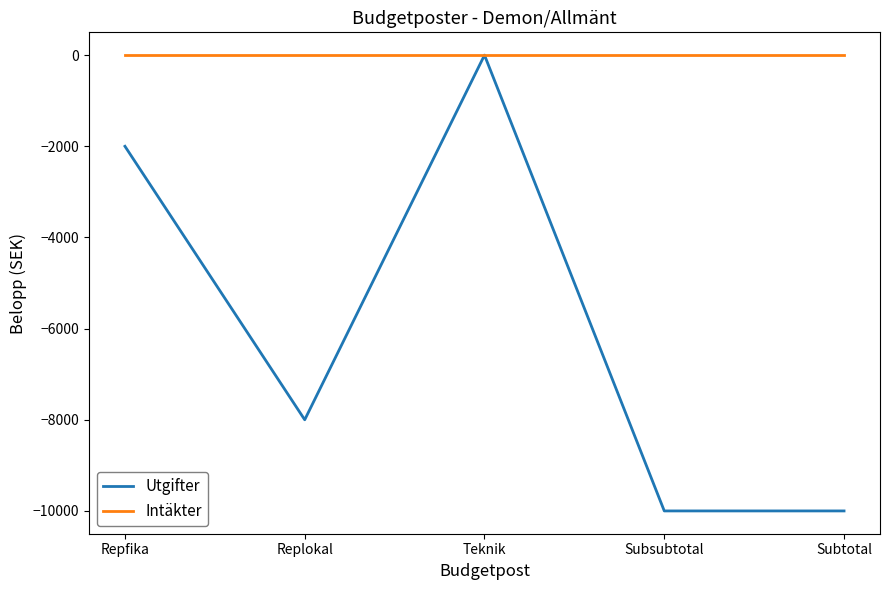

True or false: Utgifter has more than 2 points higher than both neighbors.

False